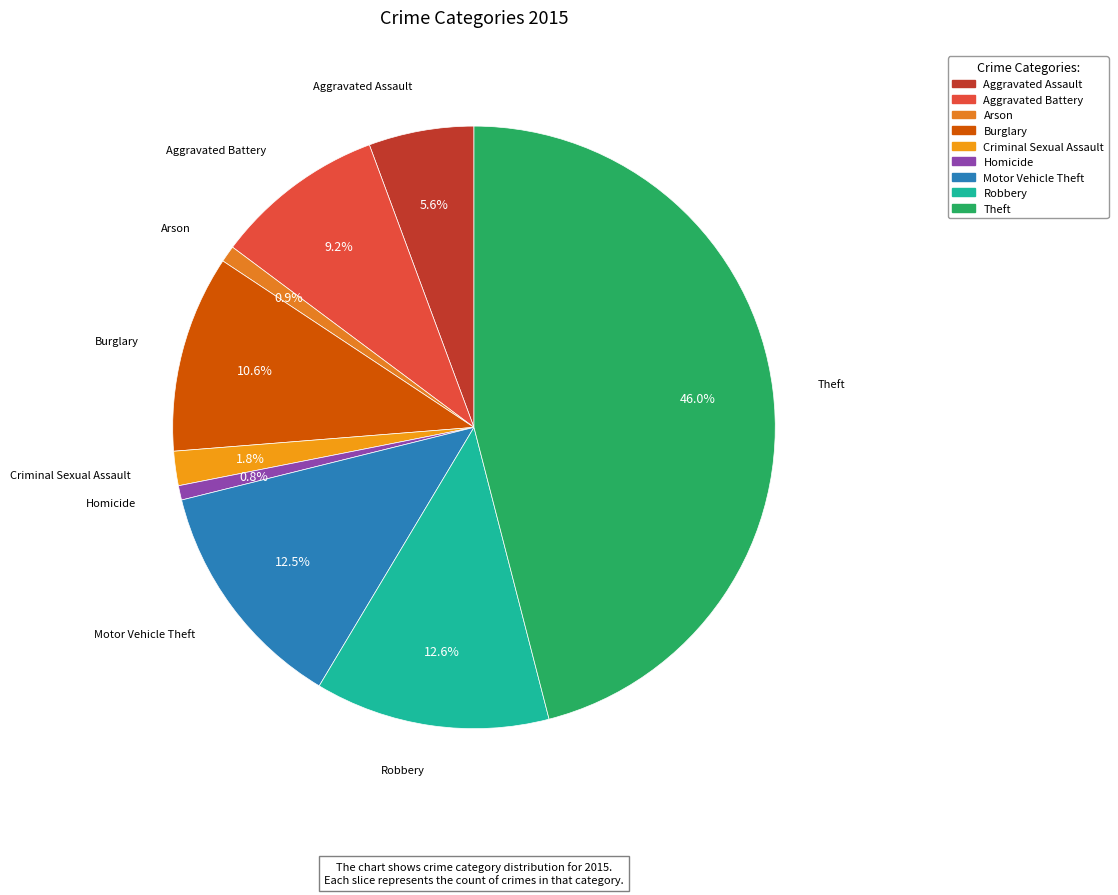

What portion of the pie excludes Aggravated Assault?

94.4%